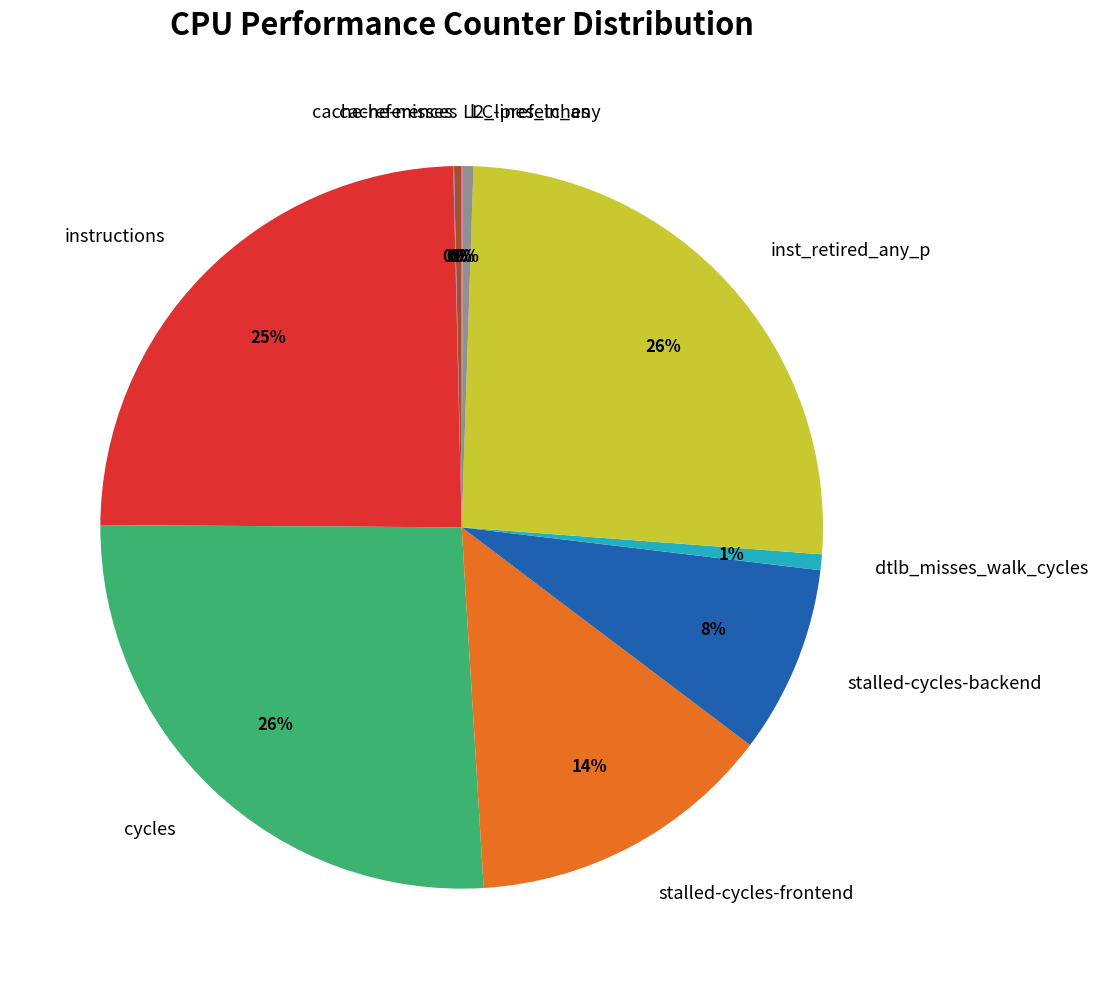

To the nearest percent, what is the average slice percentage?

10%